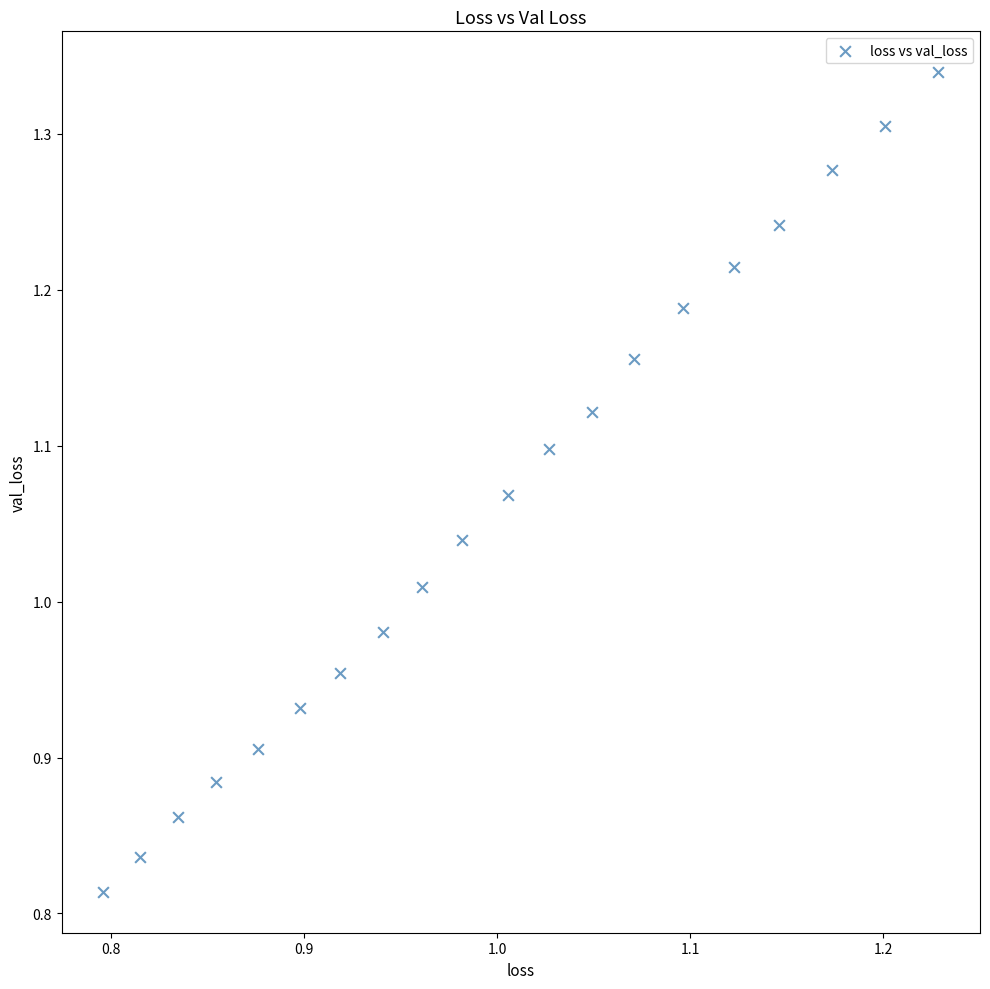

What is the range of X values (max minus min)?

0.4